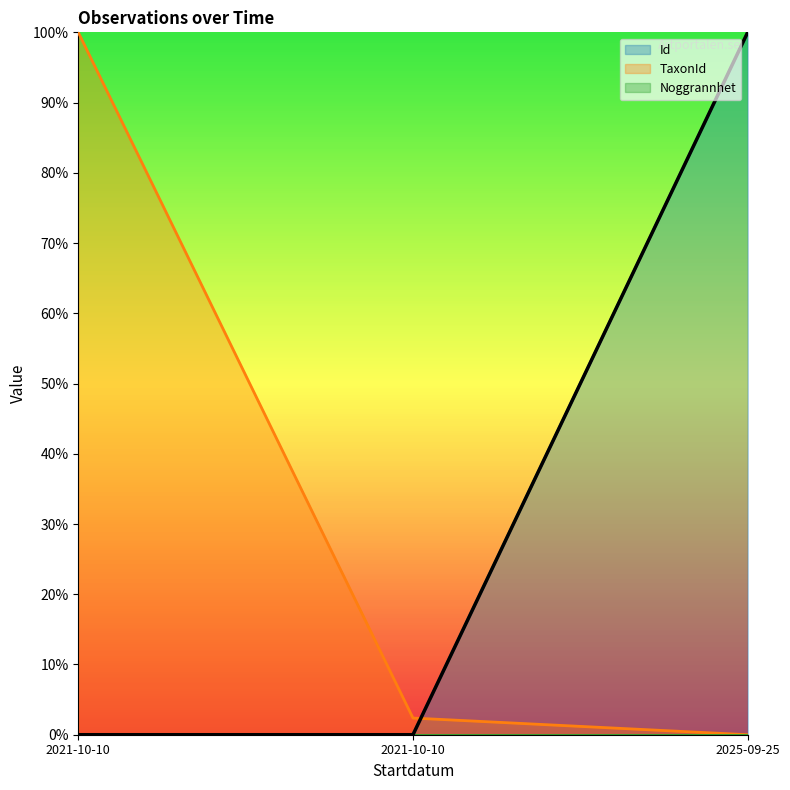

Is it true that Ost equals 1.7 at 2025-09-25?

False